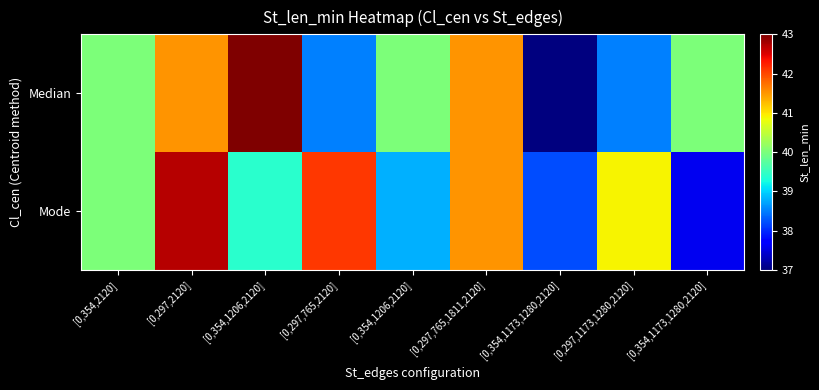

Which series has the widest spread of values?

Median